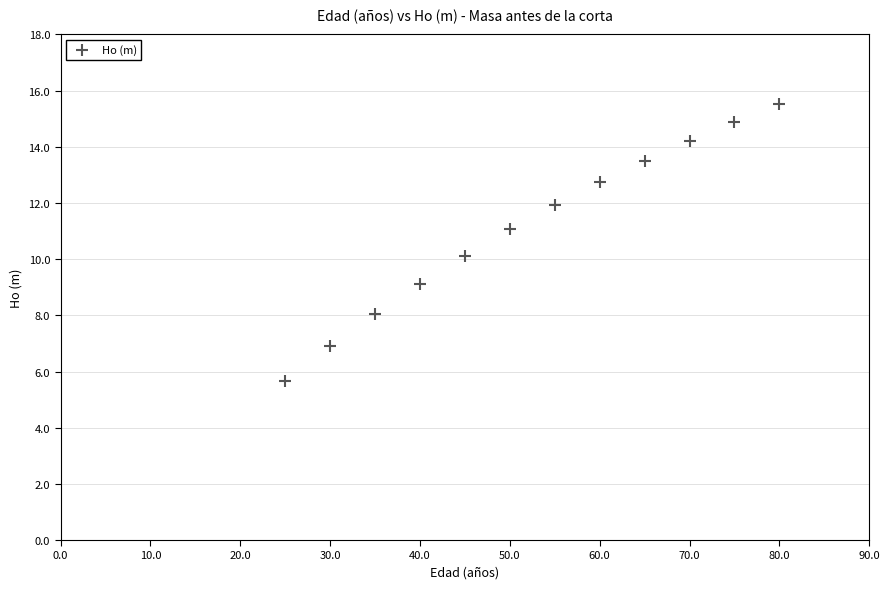

What is the average Y value?

11.1